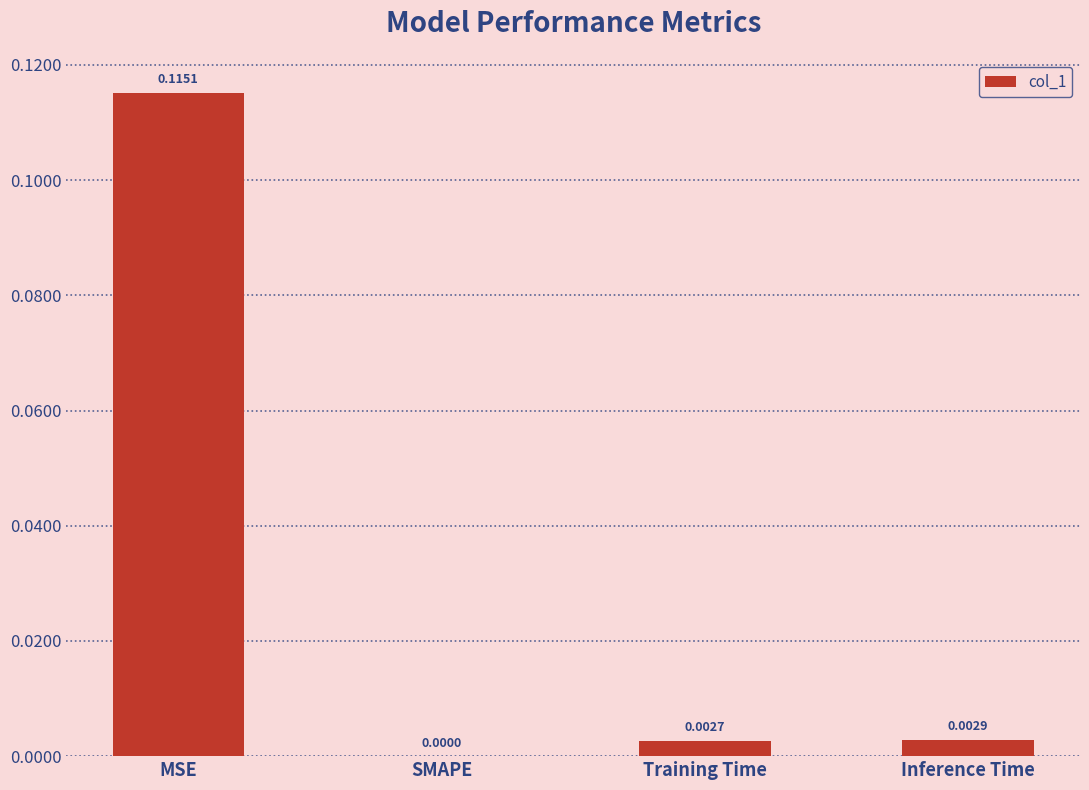

Is it true that the value at SMAPE is 0.0?

True